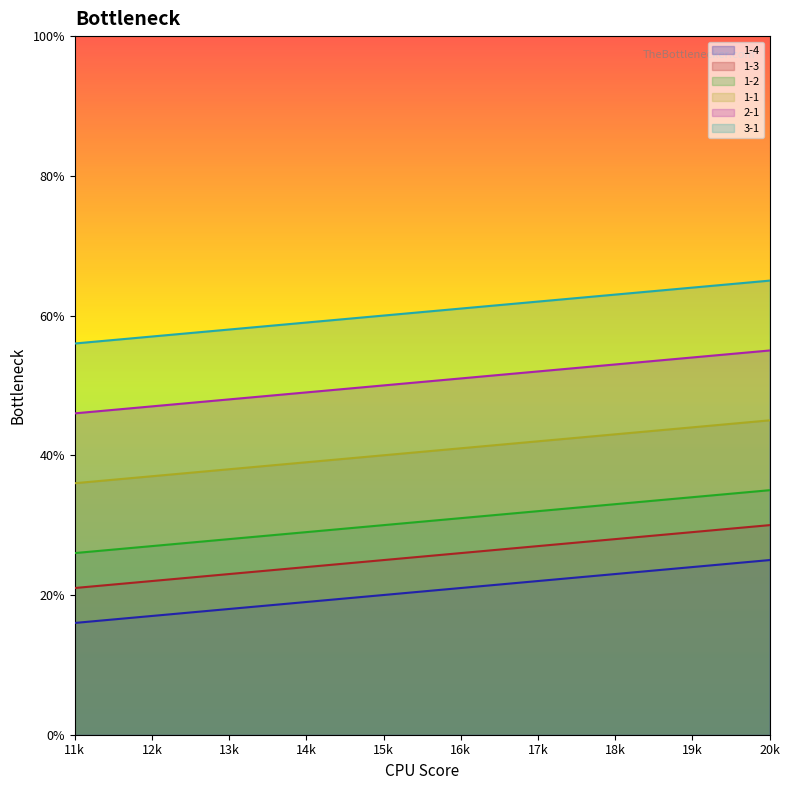

List the series in order of their peak value, highest first.

3-1, 2-1, 1-1, 1-2, 1-3, 1-4